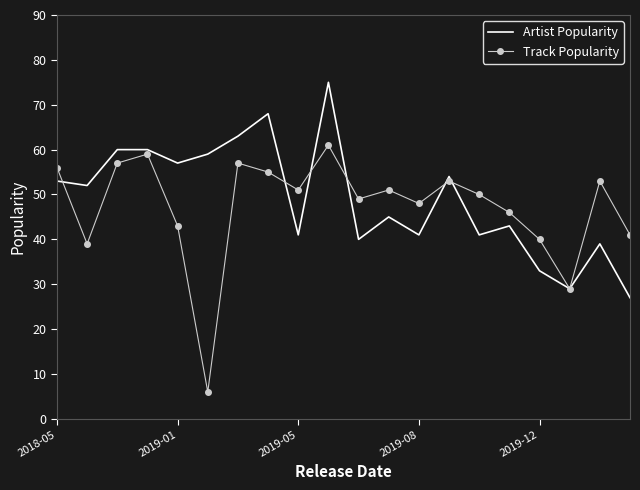

True or false: Artist Popularity has more than 0 points higher than both neighbors.

True